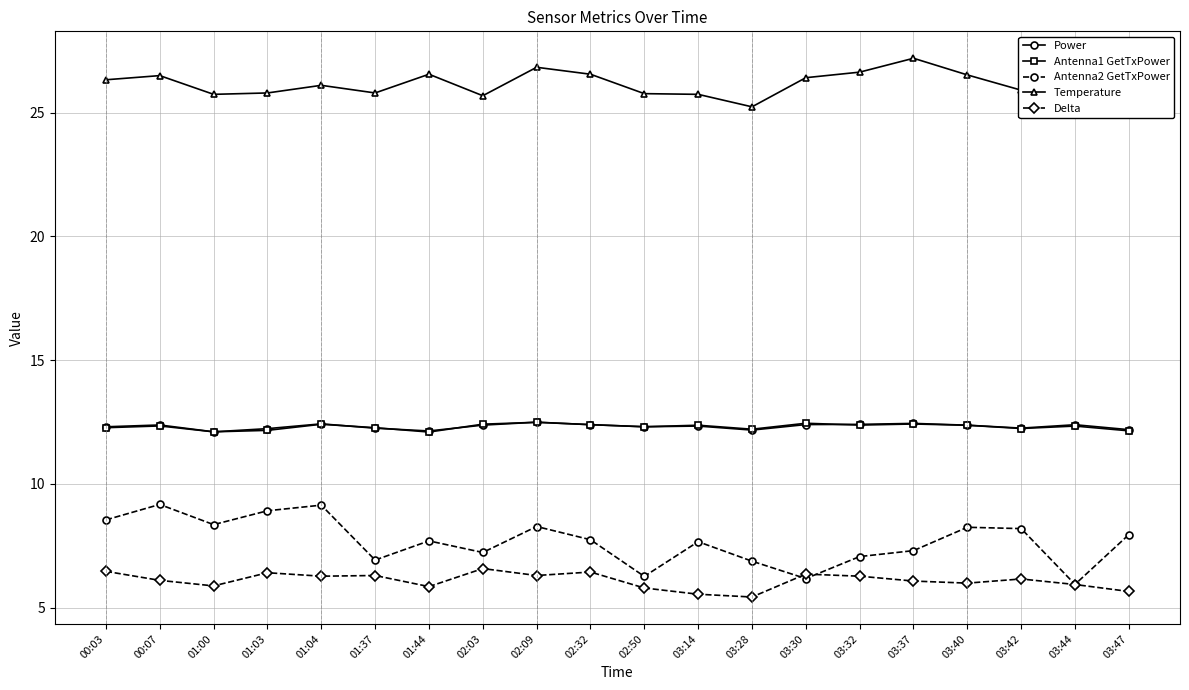

True or false: Power has a value of 12.4 at 03:32.

True